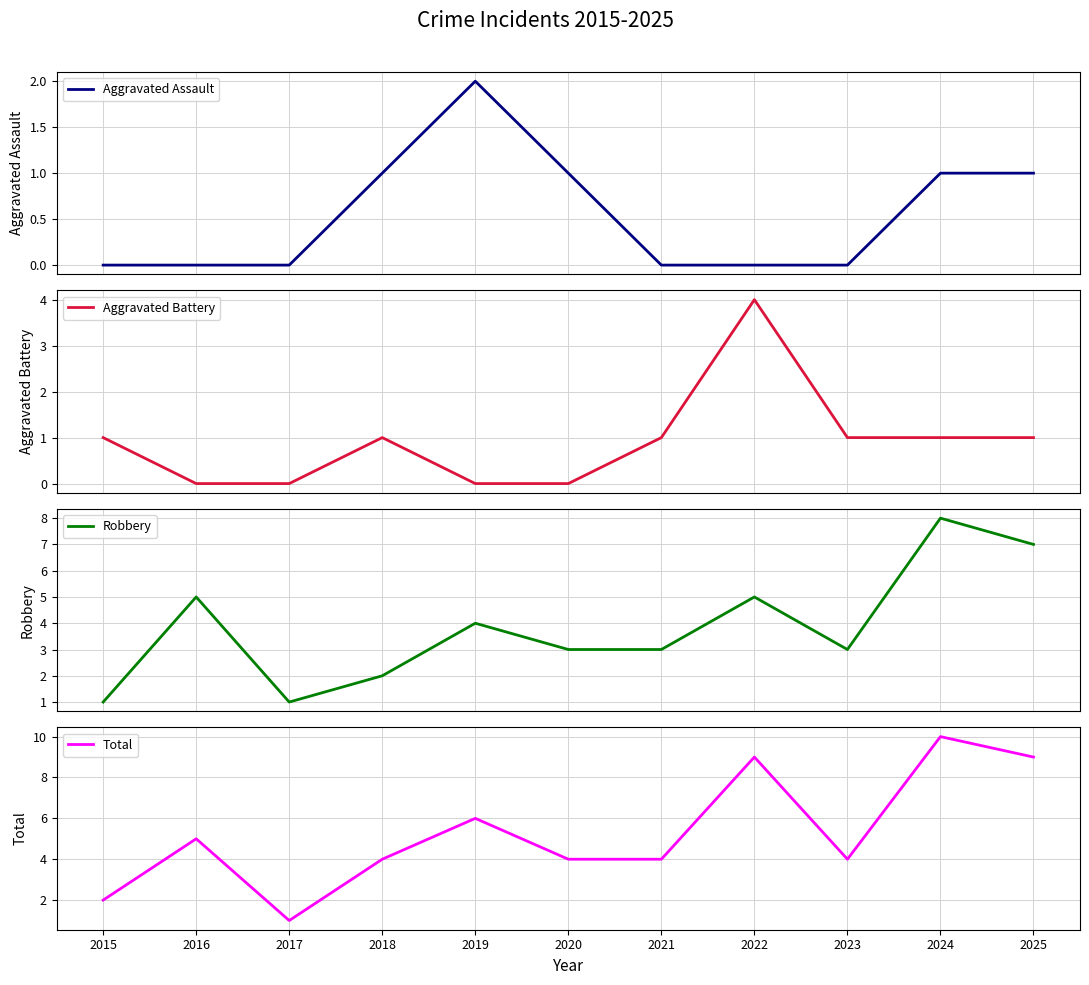

In Aggravated Assault, how many points are higher than both neighbors (excluding endpoints)?

1